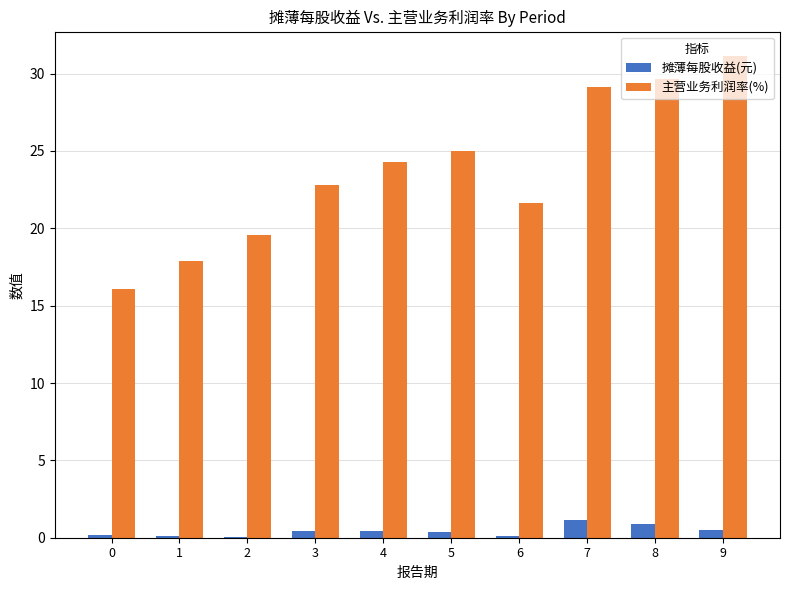

What is the greatest value displayed?

31.2